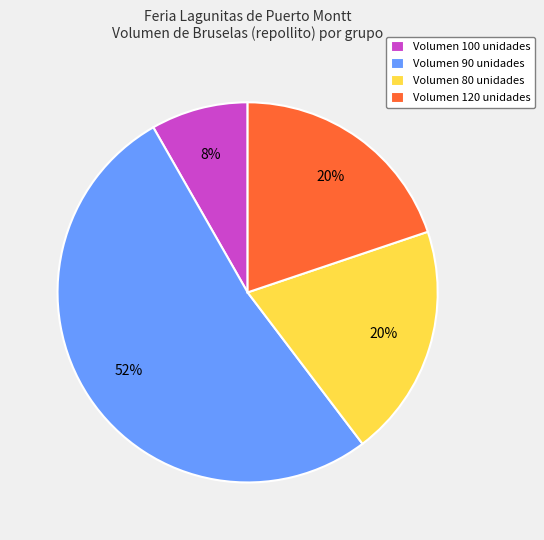

Does Volumen 90 unidades represent more than half of the total?

Yes